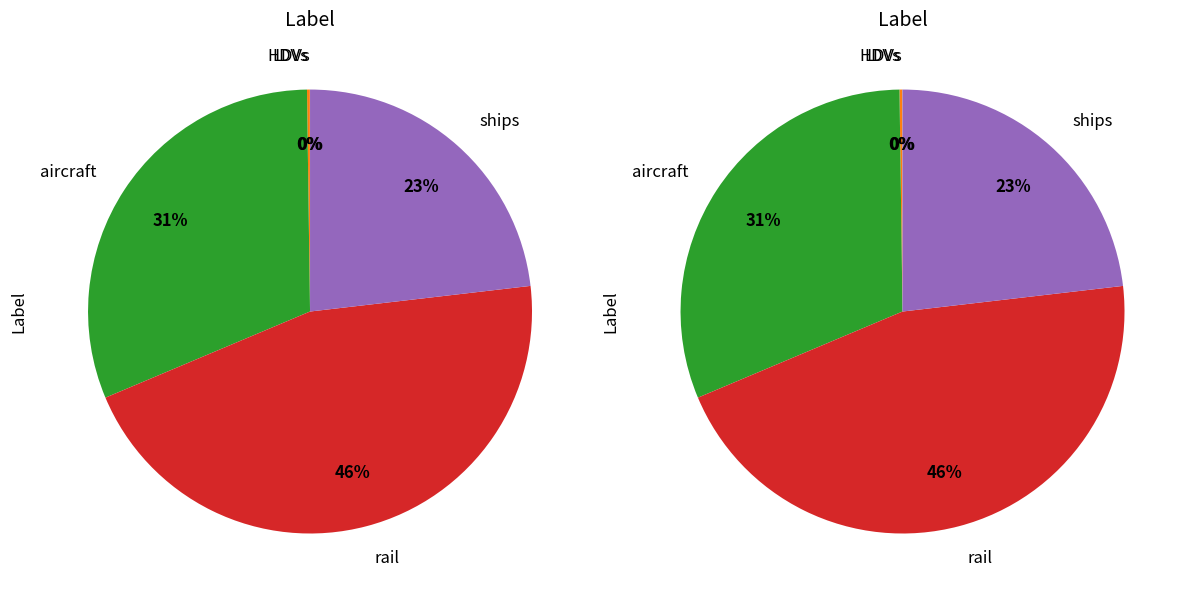

To the nearest percent, what portion does ships represent?

23%